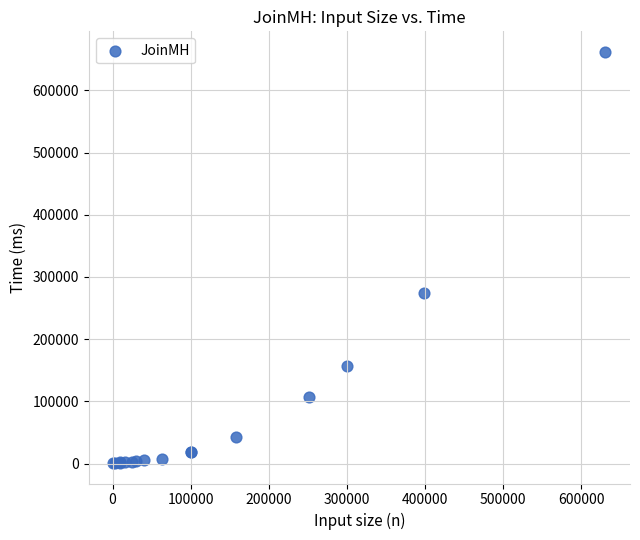

What Y value in the scatter plot is closest to 331471?

275009